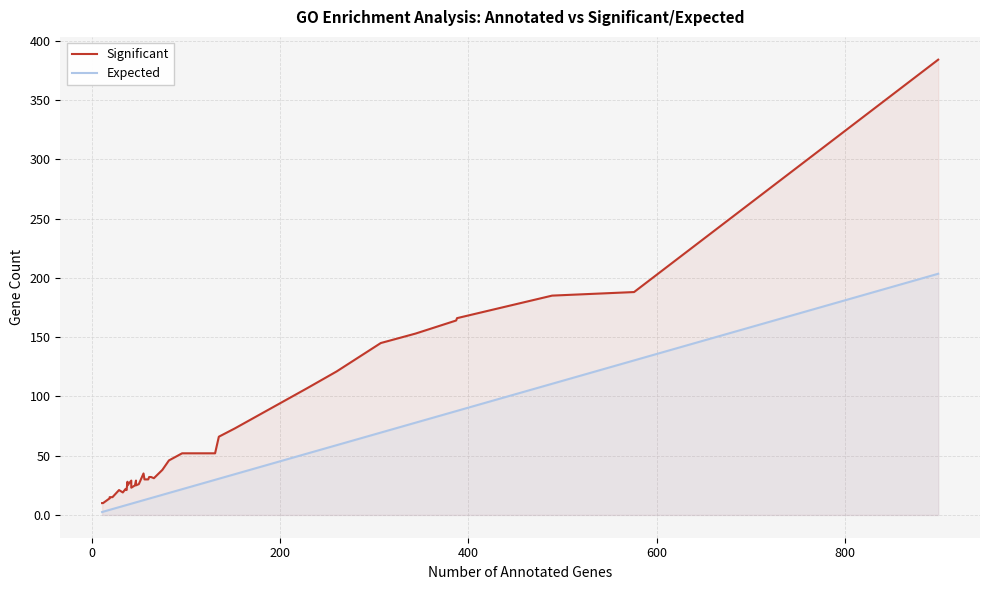

How many lines are shown in the chart?

2